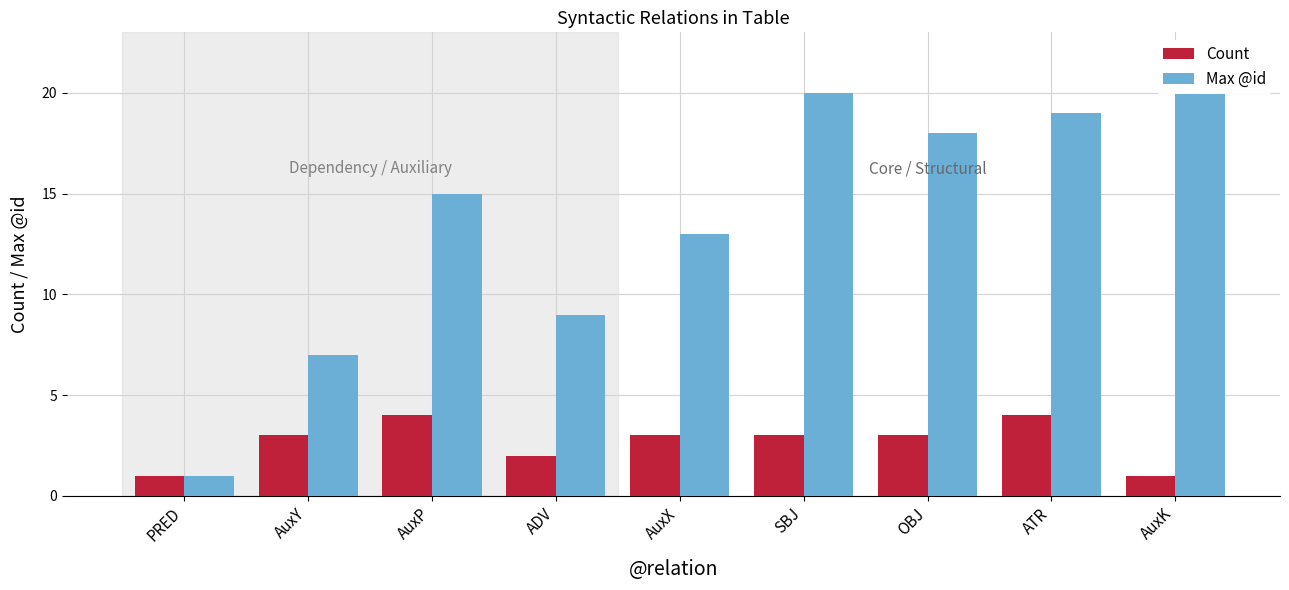

The Max @id series shows 16 at ADV. True or false?

False